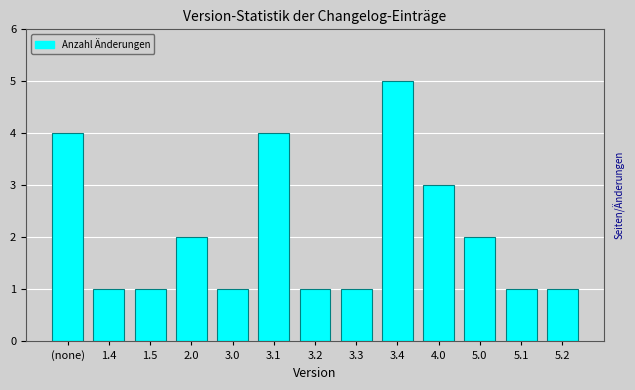

Reading left to right, what are all the values shown in this chart?

4	1	1	2	1	4	1	1	5	3	2	1	1